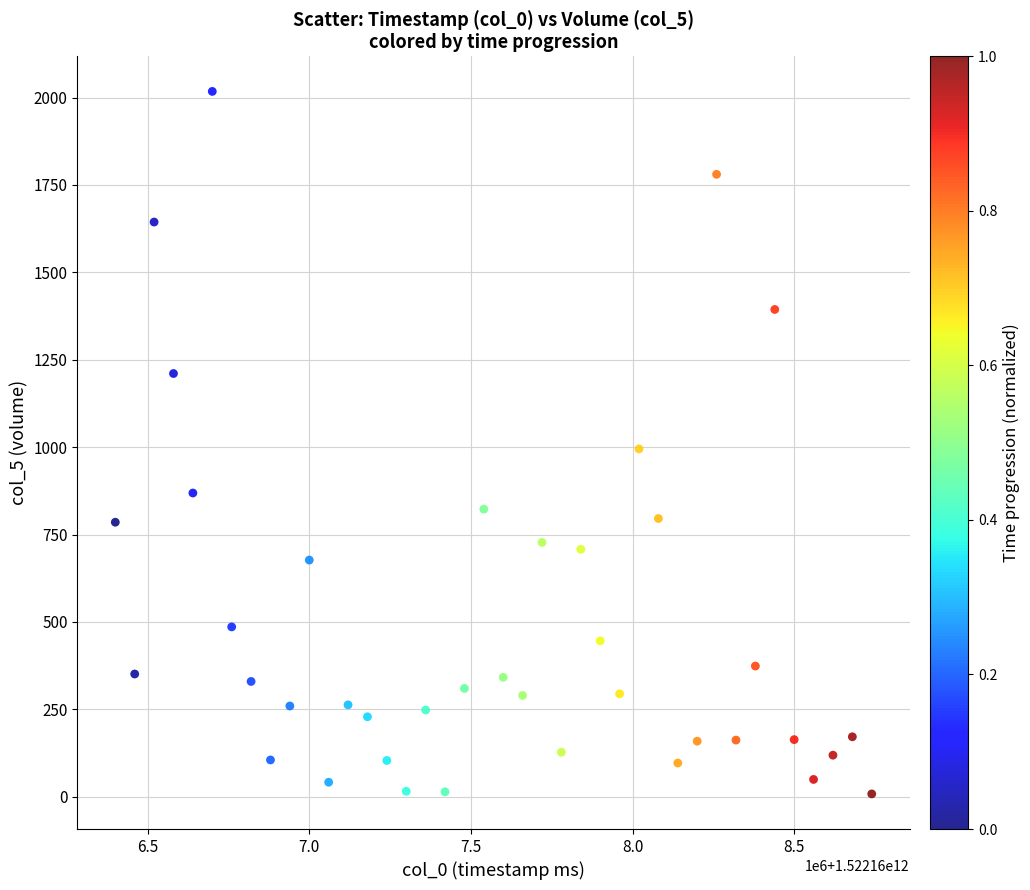

What is the range of Y values (max minus min)?

2009.2